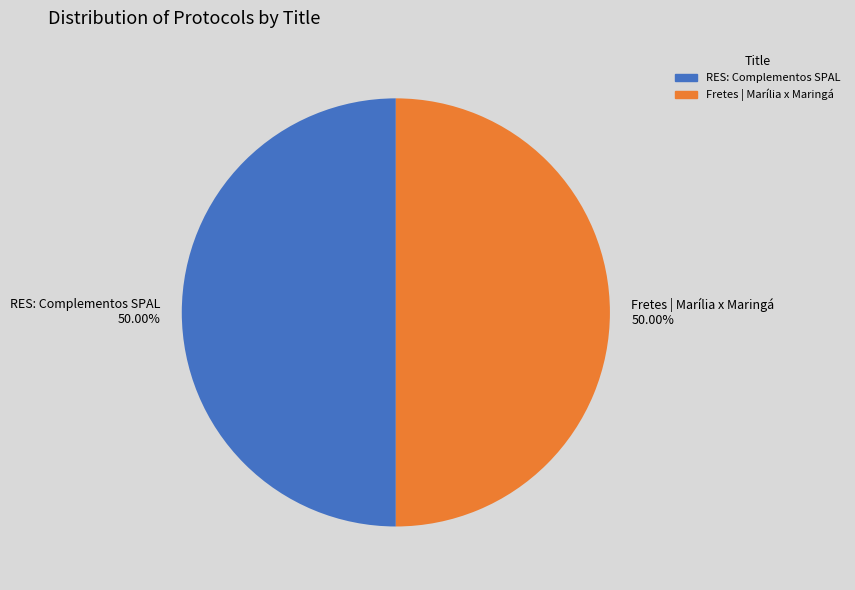

To the nearest percent, what percentage of the pie is RES: Complementos SPAL?

50%